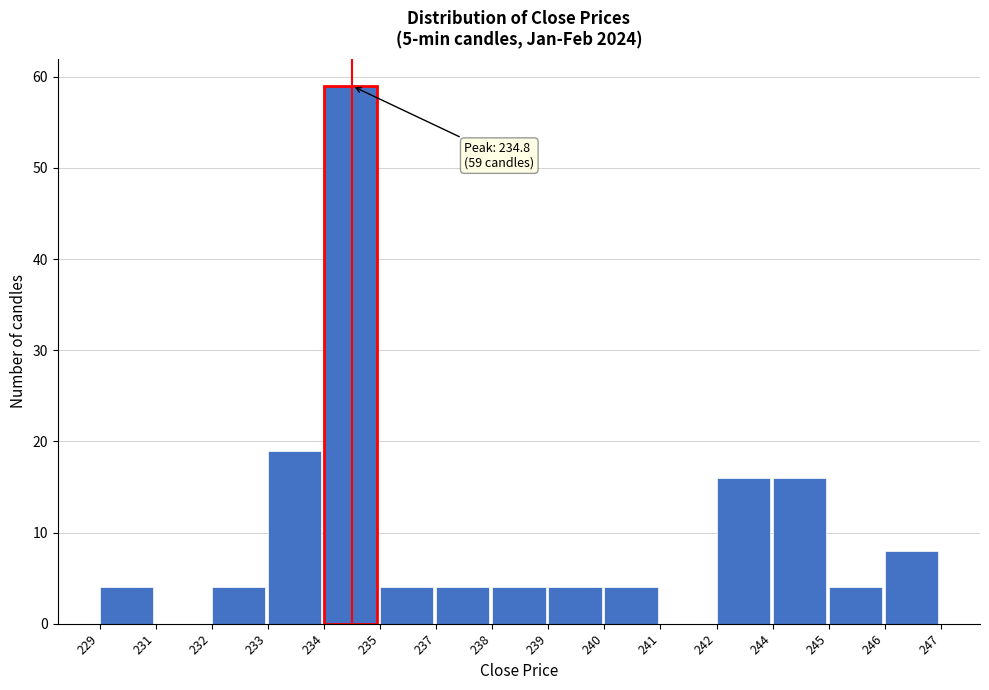

Reading left to right, transcribe all the data shown in this chart.

229=4	231=0	232=4	233=19	234=59	235=4	237=4	238=4	239=4	240=4	241=0	242=16	244=16	245=4	246=8